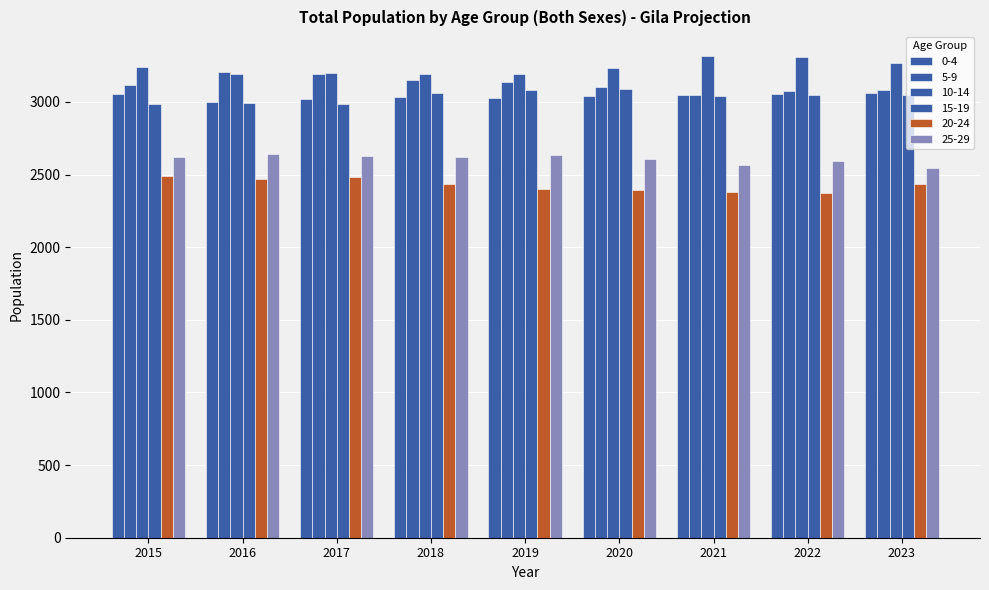

What is the sum of all 20-24 values?

21869.3